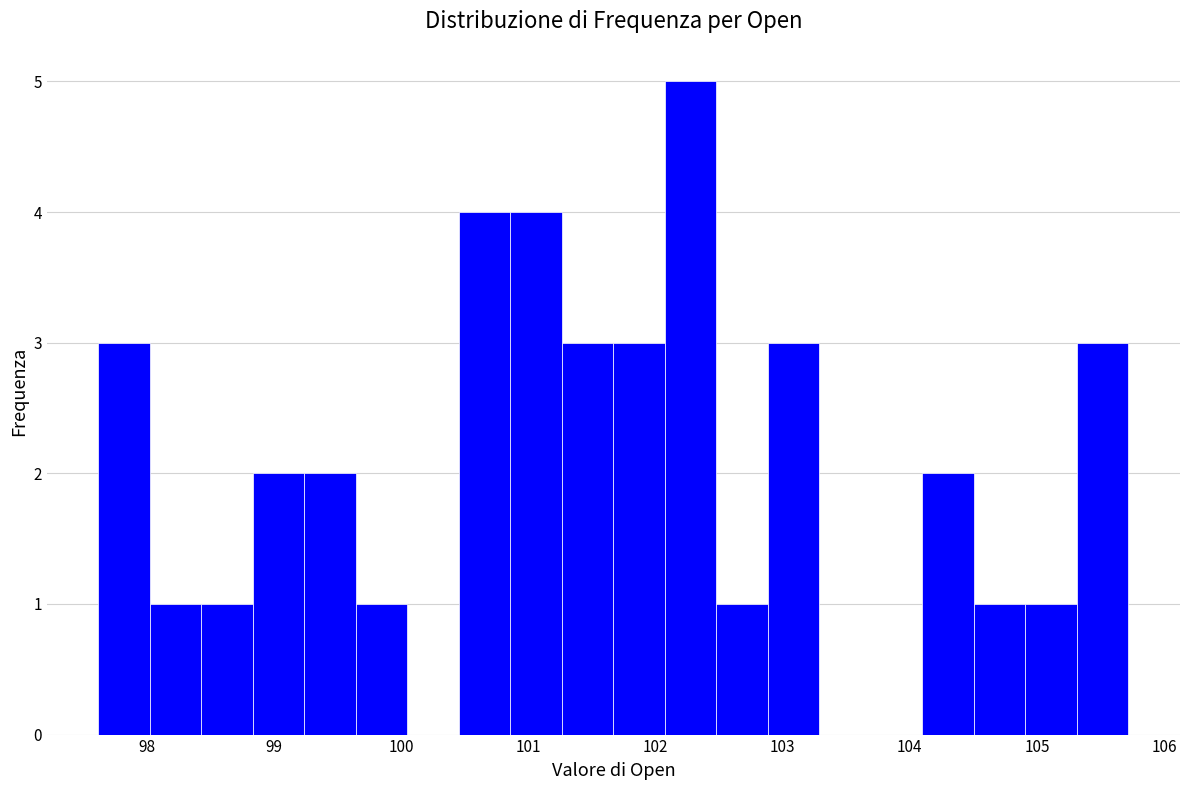

Reading left to right, transcribe this chart: for each bar, give the range it covers on the x-axis and its height. Neither the bar edges nor the heights are printed on the chart, so give them approximately, as read against the axes.

97.6 to 98.0: 3
98.0 to 98.4: 1
98.4 to 98.8: 1
98.8 to 99.2: 2
99.2 to 99.6: 2
99.6 to 100.1: 1
100.1 to 100.5: 0
100.5 to 100.9: 4
100.9 to 101.3: 4
101.3 to 101.7: 3
101.7 to 102.1: 3
102.1 to 102.5: 5
102.5 to 102.9: 1
102.9 to 103.3: 3
103.3 to 103.7: 0
103.7 to 104.1: 0
104.1 to 104.5: 2
104.5 to 104.9: 1
104.9 to 105.3: 1
105.3 to 105.7: 3